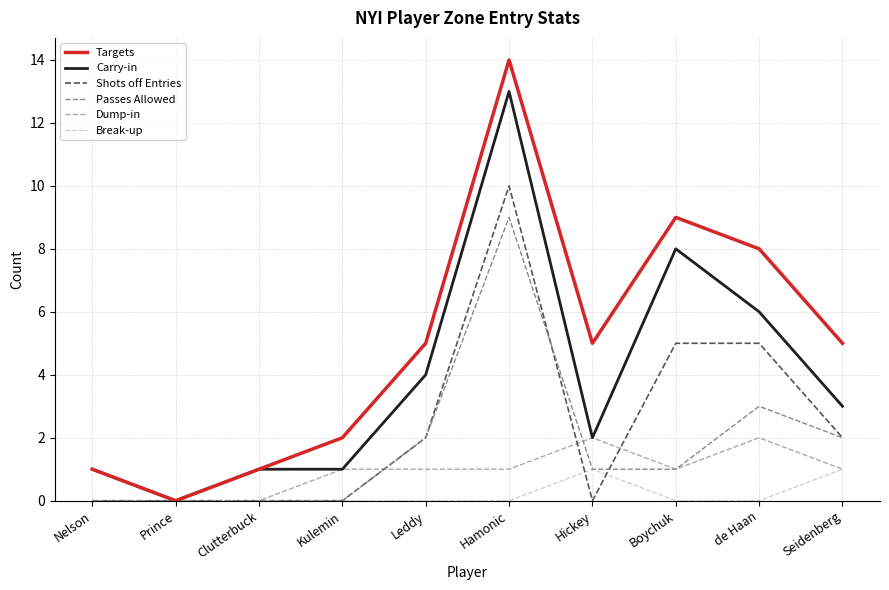

What is the maximum value shown in the chart?

14